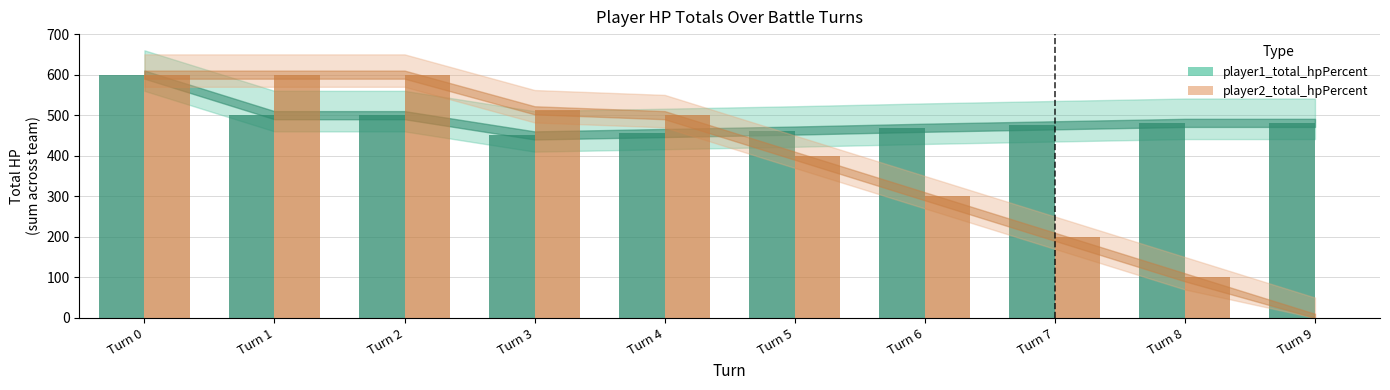

What are all the series names shown in the legend?

player1_total_hpPercent, player2_total_hpPercent